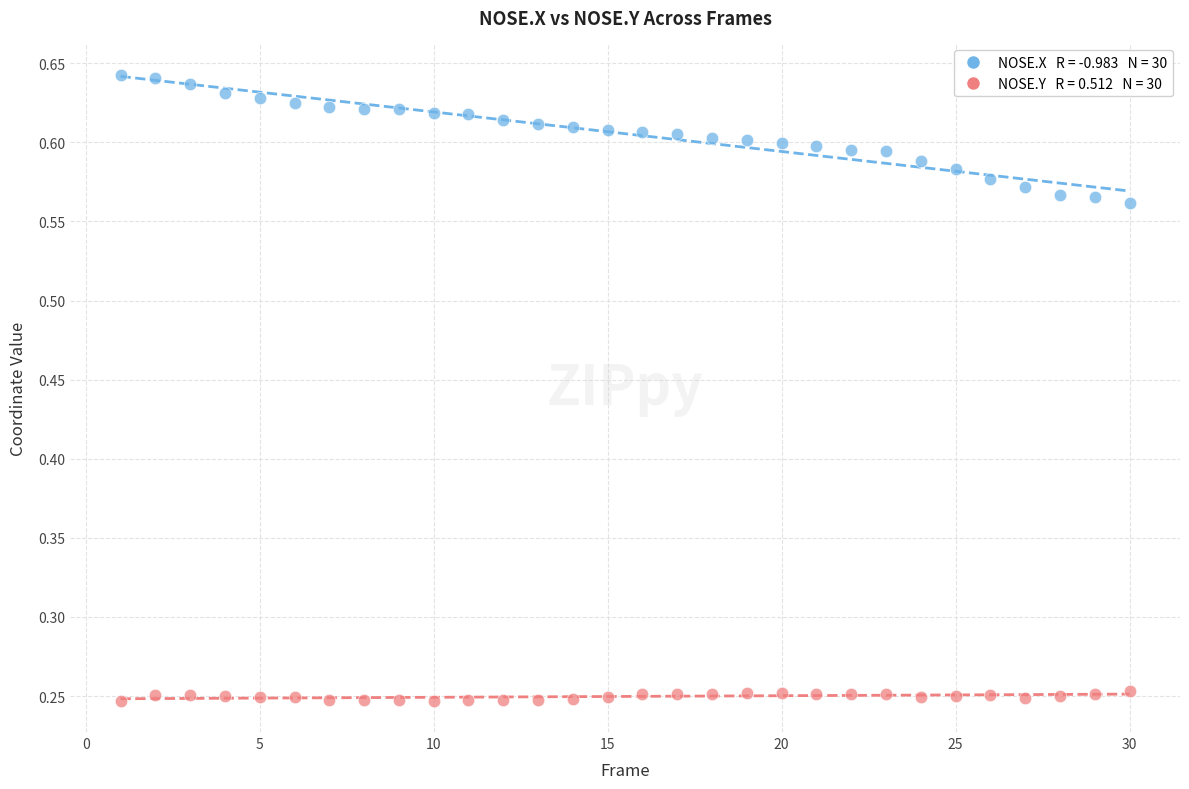

Across all data points, what is the range of X values (max minus min)?

29.0